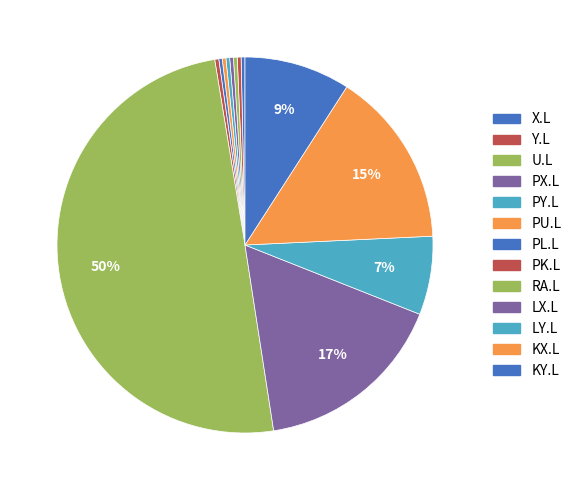

How many slices are in this pie chart?

13